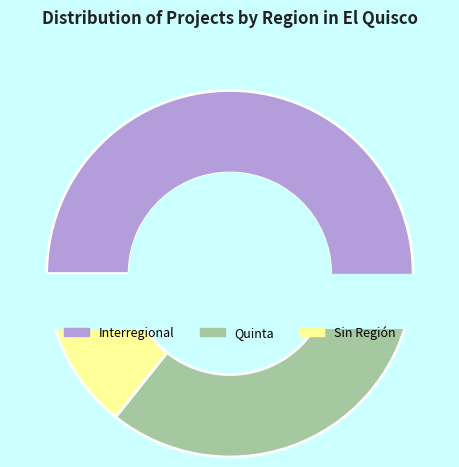

Which slice is the largest?

Interregional